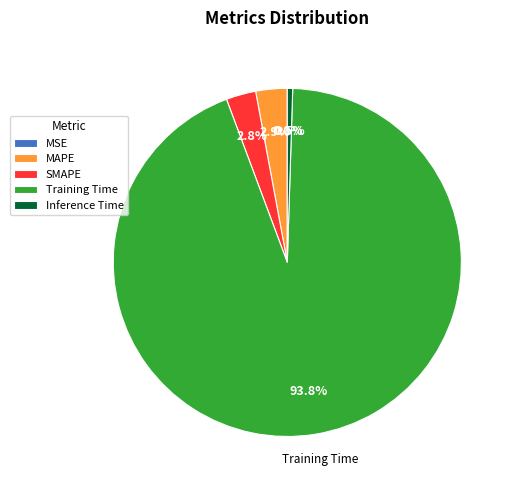

How much of the chart is everything except SMAPE?

97.2%